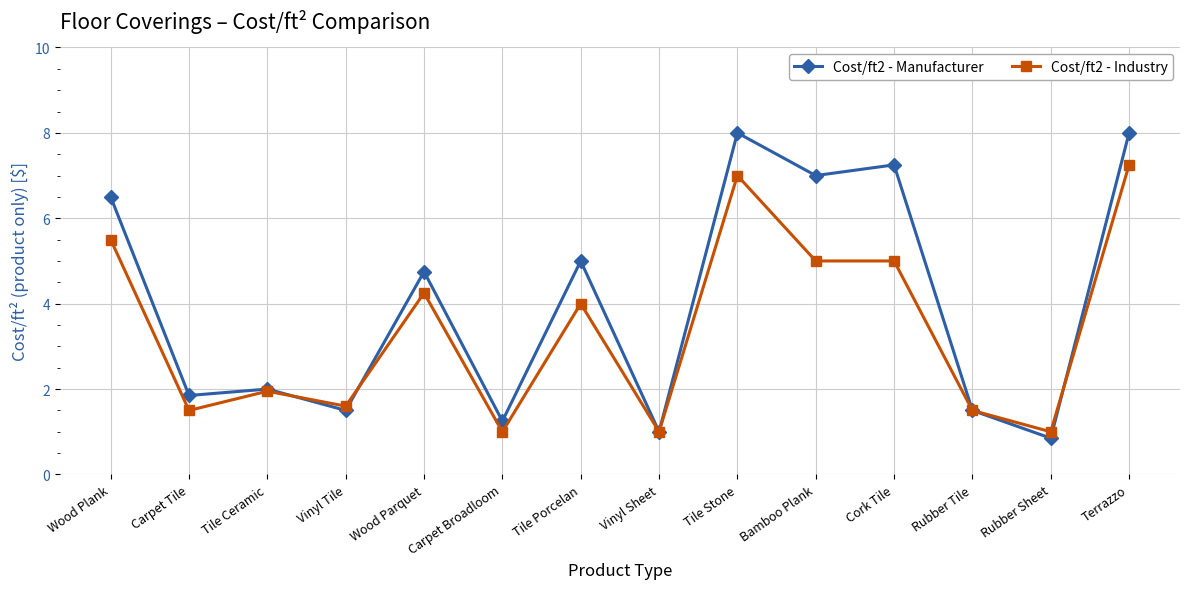

What is the average value of the Cost/ft2 - Industry series?

3.4